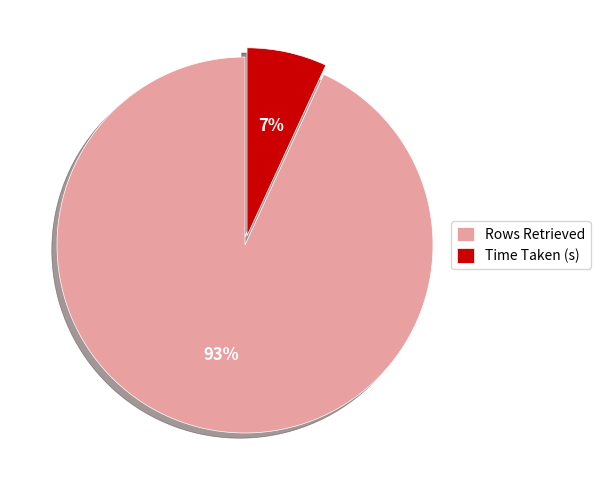

Rank the categories by value from lowest to highest.

Time Taken (s), Rows Retrieved